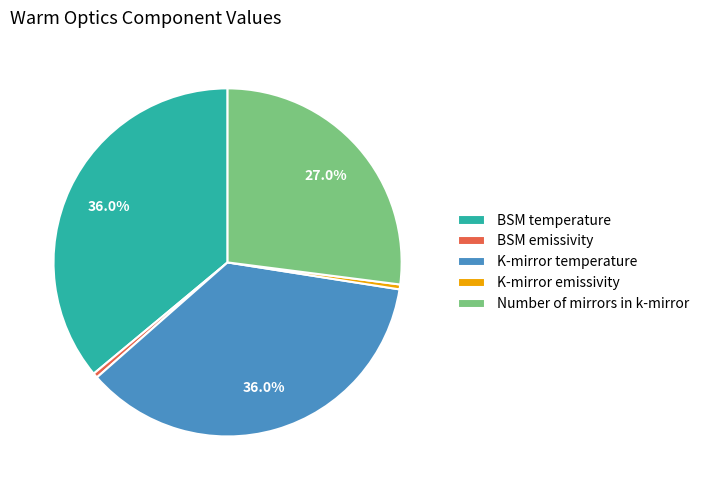

How many slices are in this pie chart?

5